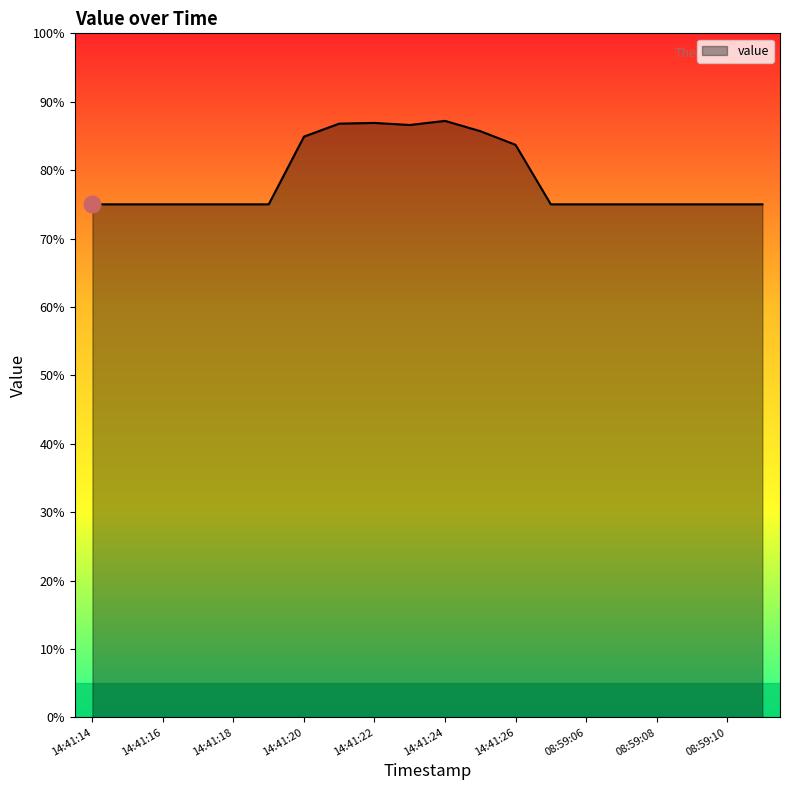

What is the greatest value displayed?

87.2